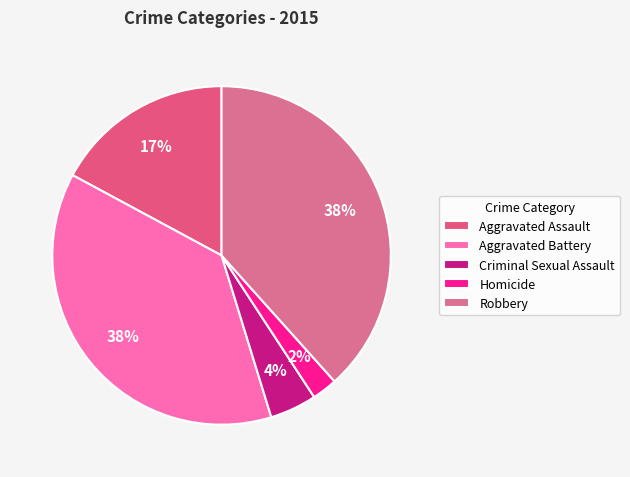

Count the number of slices in the pie.

5